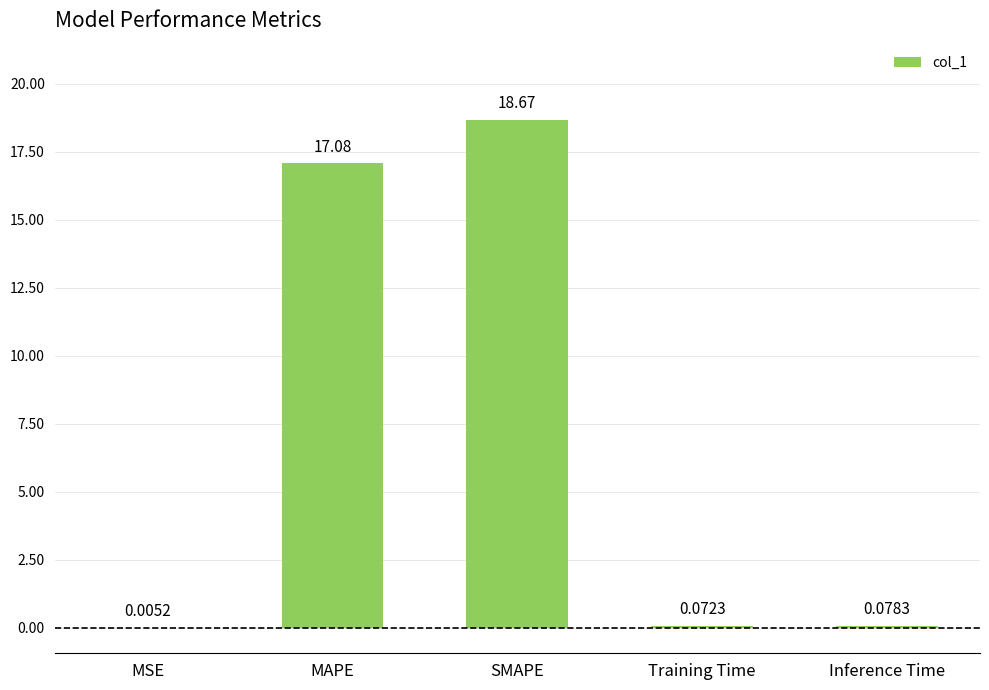

What is the change in value from MSE to SMAPE?

+18.7